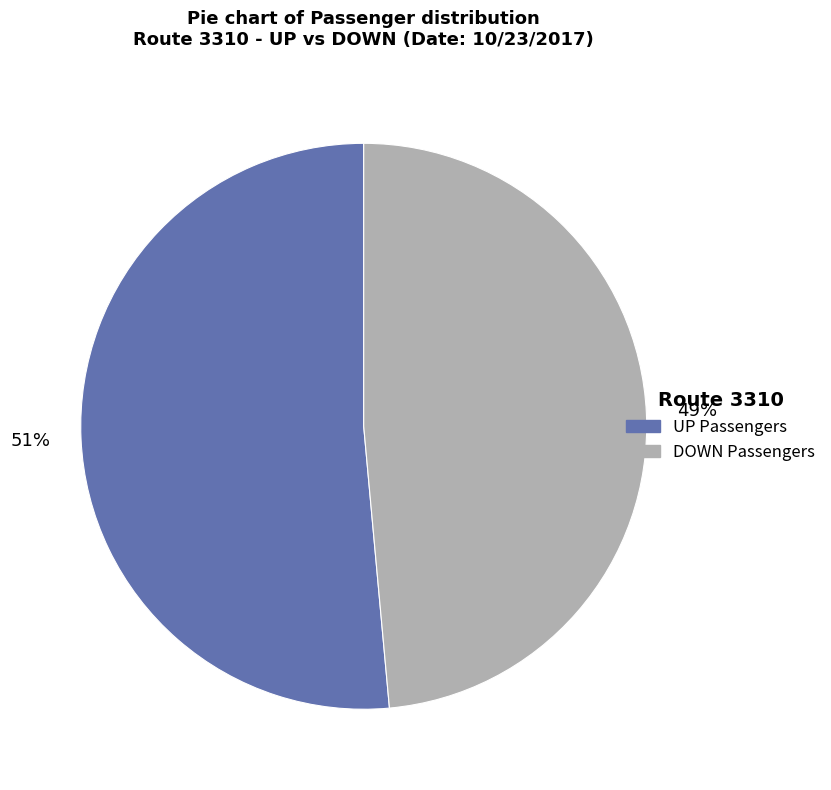

Does any single category account for the majority?

Yes